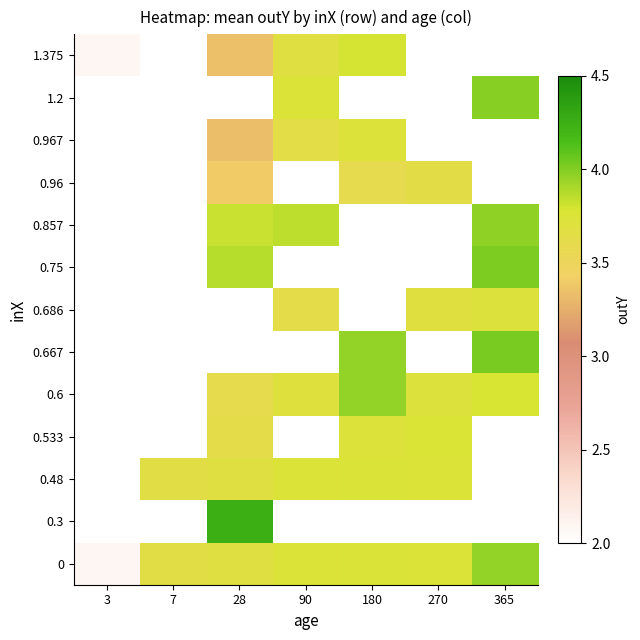

The value of 0.967 at 180 is 5.3. True or false?

False